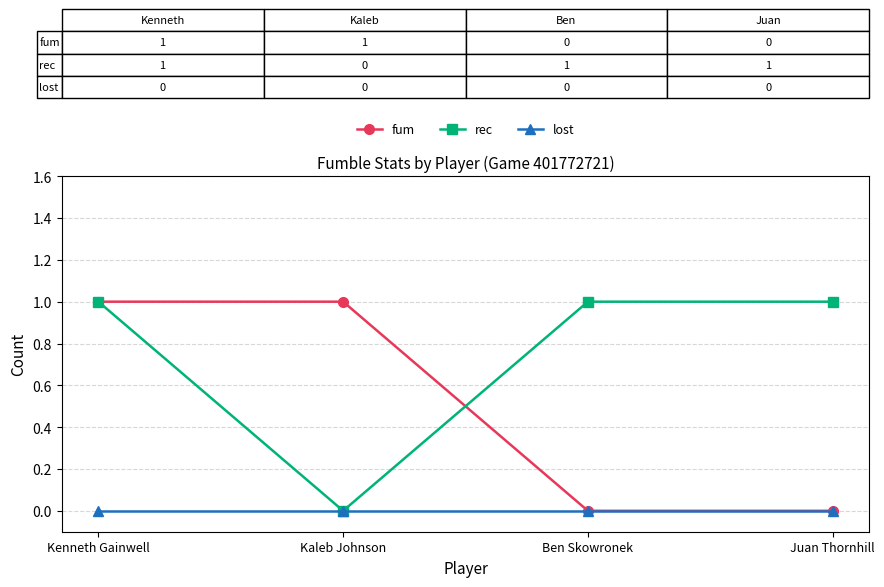

At which category is the sum across all series the highest?

Kenneth Gainwell